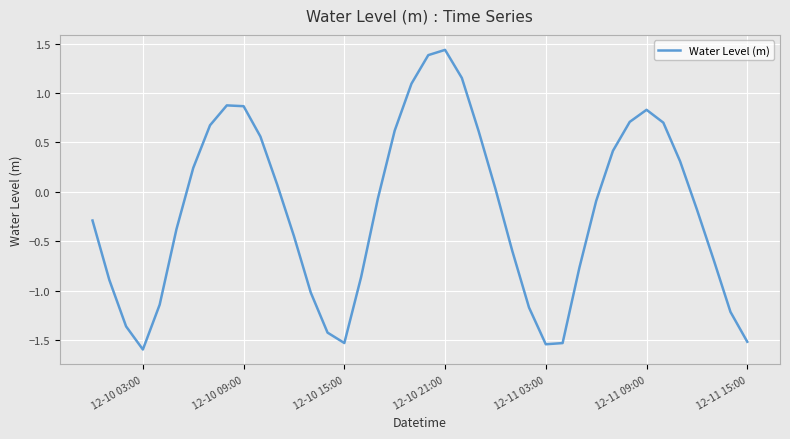

What is the smallest value displayed?

-1.6